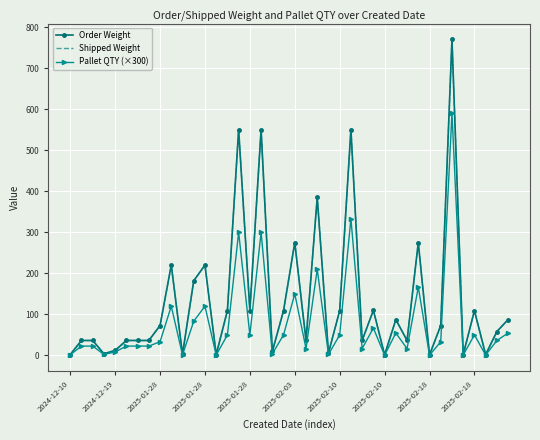

Reading right to left, extract all data points from this chart.

Order Weight: 87.3	58.2	1.9	109.1	1.9	770.4	72.8	1.3	275.1	36.4	87.3	1.3	110.1	36.4	550.3	109.1	5.8	385.2	36.4	275.1	109.1	9.7	550.3	109.1	550.3	109.1	1.9	220.1	181.9	2.6	220.1	72.8	36.4	36.4	36.4	12.1	4.0	36.4	36.4	2.0
Shipped Weight: 87.3	58.2	1.9	109.1	1.9	770.4	72.8	1.3	275.1	36.4	87.3	1.3	110.1	36.4	550.3	109.1	5.8	385.2	36.4	275.1	109.1	9.7	550.3	109.1	550.3	109.1	1.9	220.1	181.9	2.6	220.1	72.8	36.4	36.4	36.4	12.1	4.0	36.4	36.4	2.0
Pallet QTY (×300): 54.5	36.4	0.8	50.0	0.8	590.5	33.3	0.5	166.7	16.7	54.5	0.5	66.7	16.7	333.3	50.0	2.4	210.0	16.7	150.0	50.0	4.0	300.0	50.0	300.0	50.0	0.8	120.0	83.3	1.1	120.0	33.3	22.7	22.7	22.7	8.3	2.5	22.7	22.7	1.4